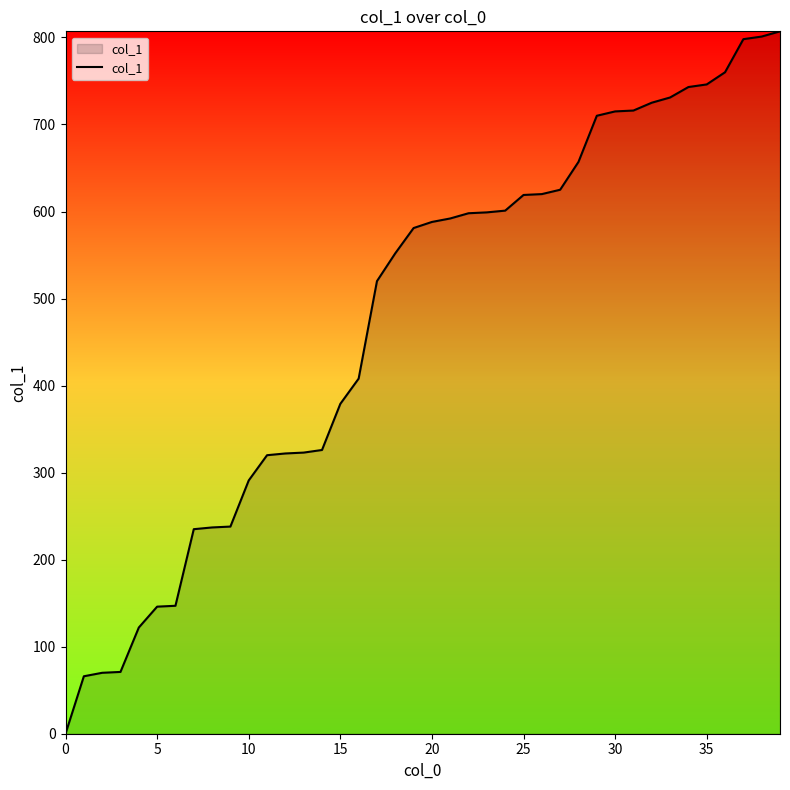

What is the difference between the maximum and minimum values?

807